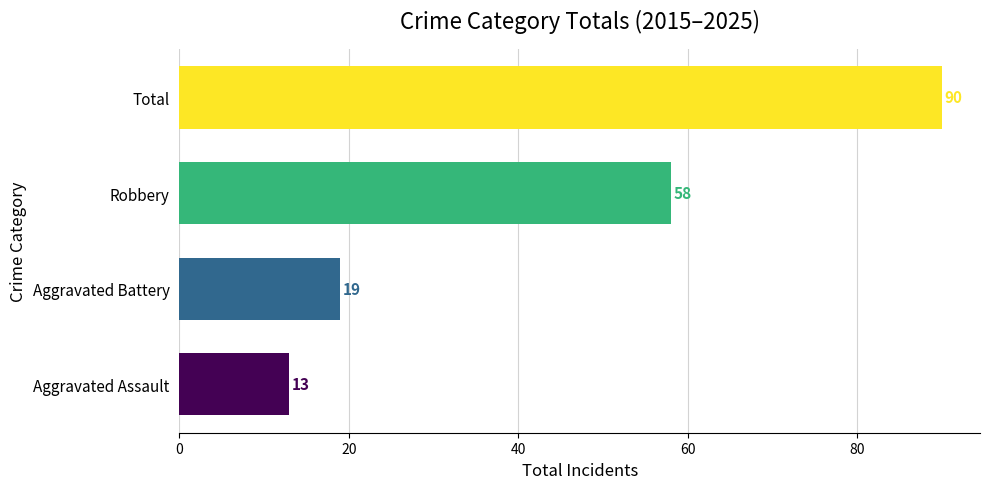

Where is the data nearest to the value 51?

Robbery